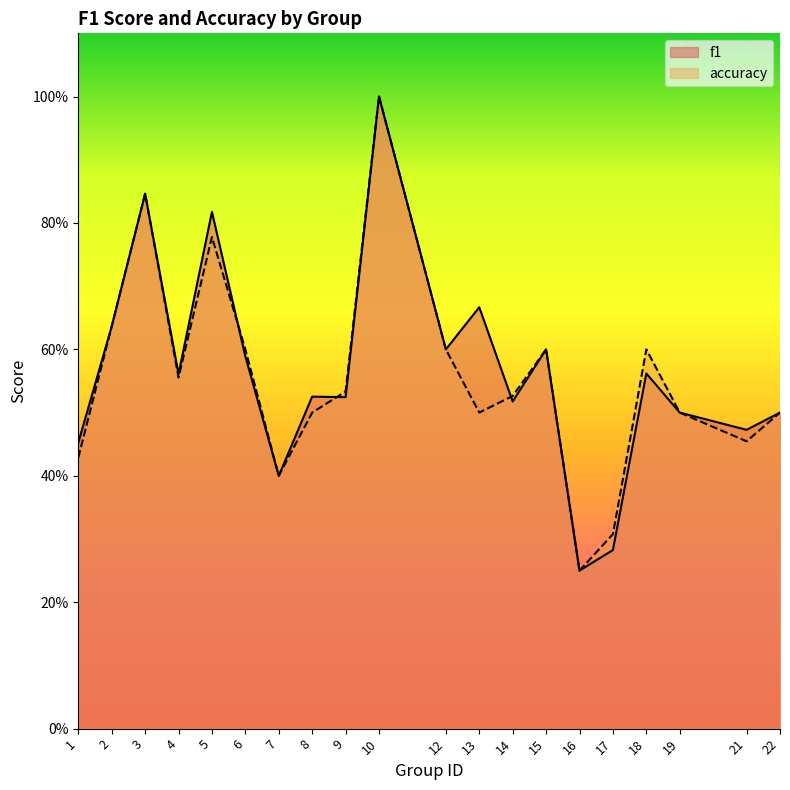

What are all the series names shown in the legend?

f1, accuracy